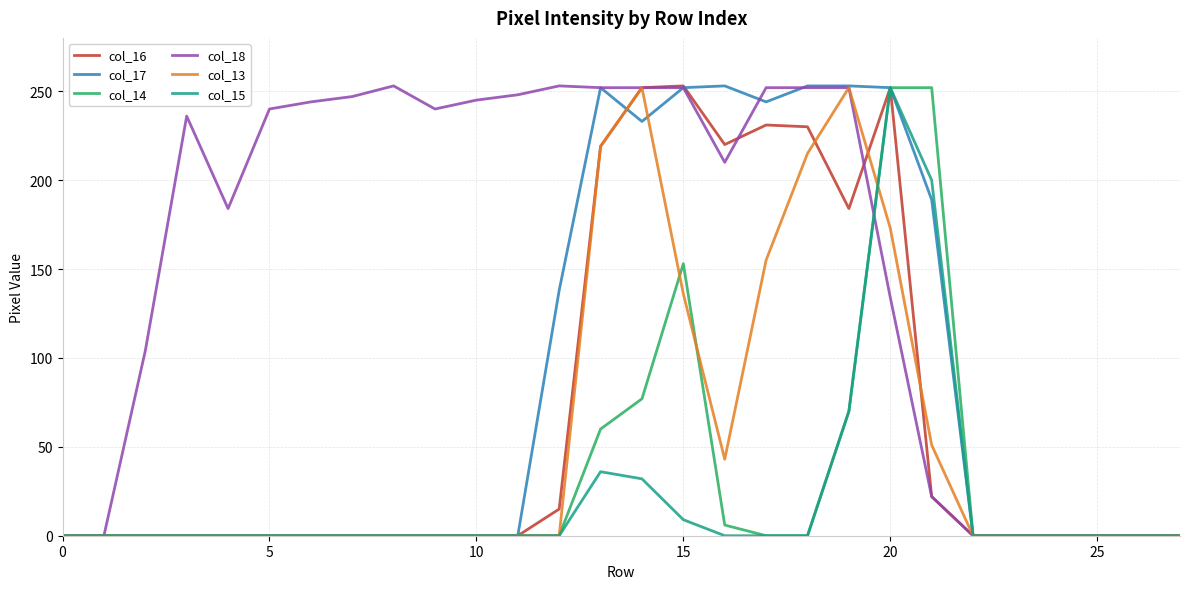

Which series has the largest total across all categories?

col_18